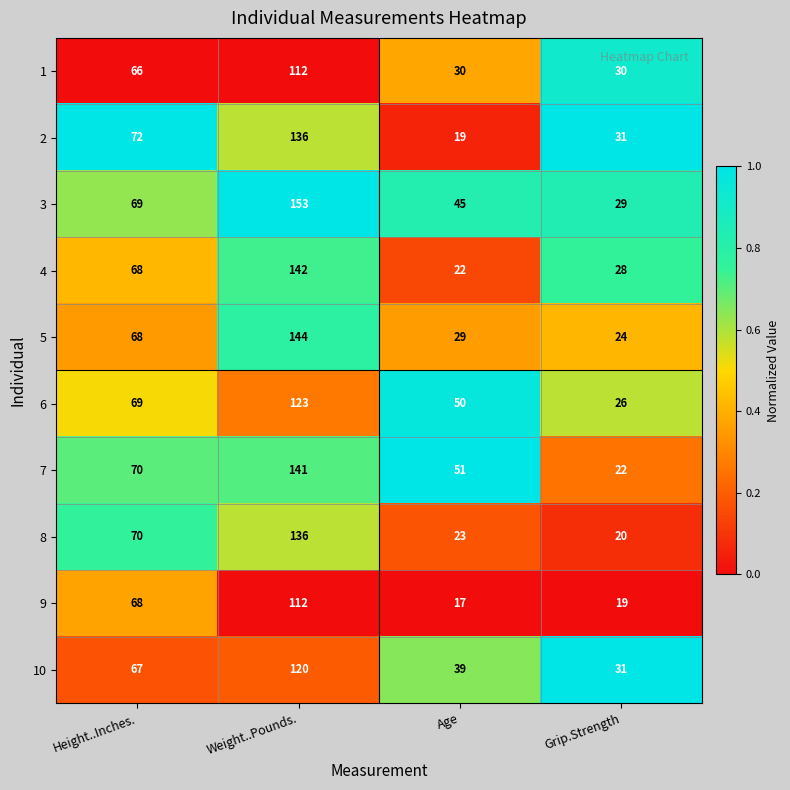

At which category is the sum across all series the highest?

Weight..Pounds.